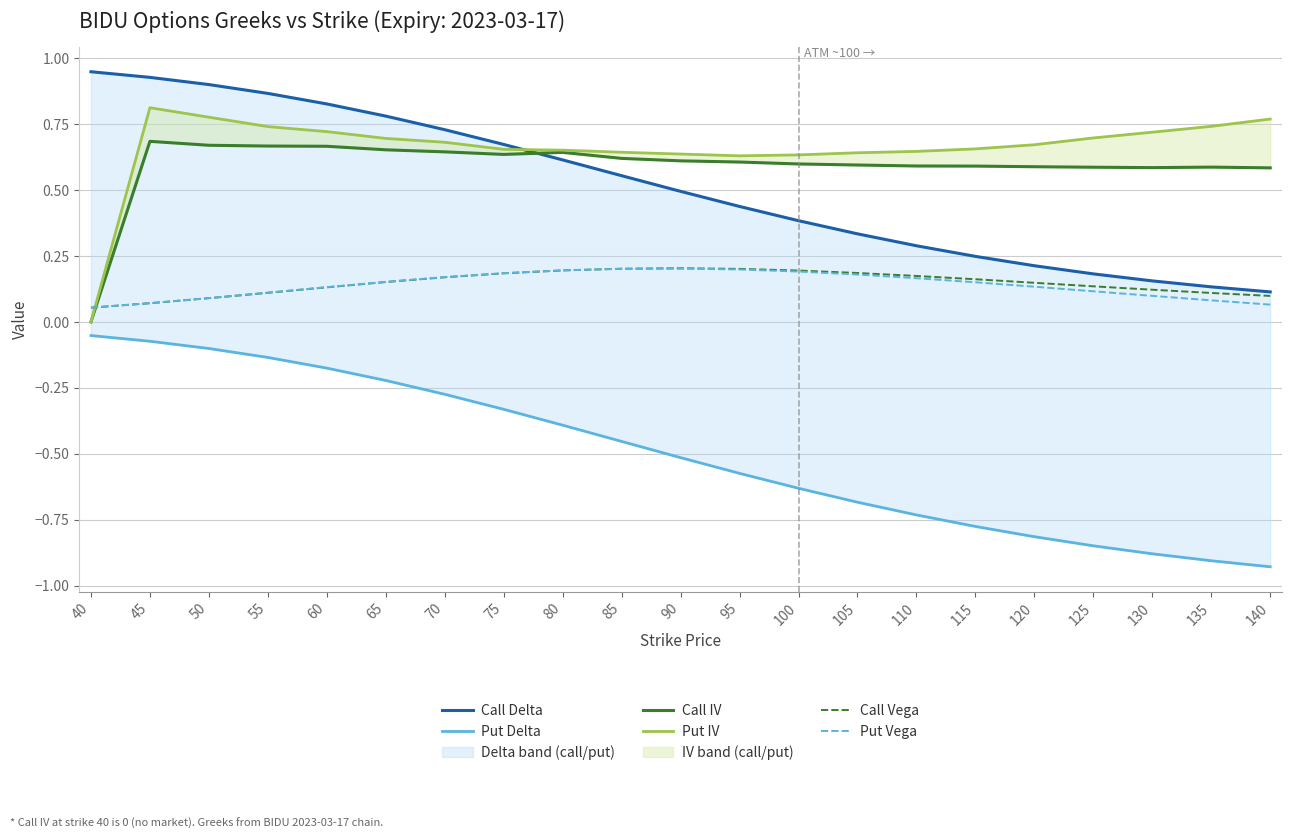

Between 60 and 75, which series saw the biggest shift?

Put Delta